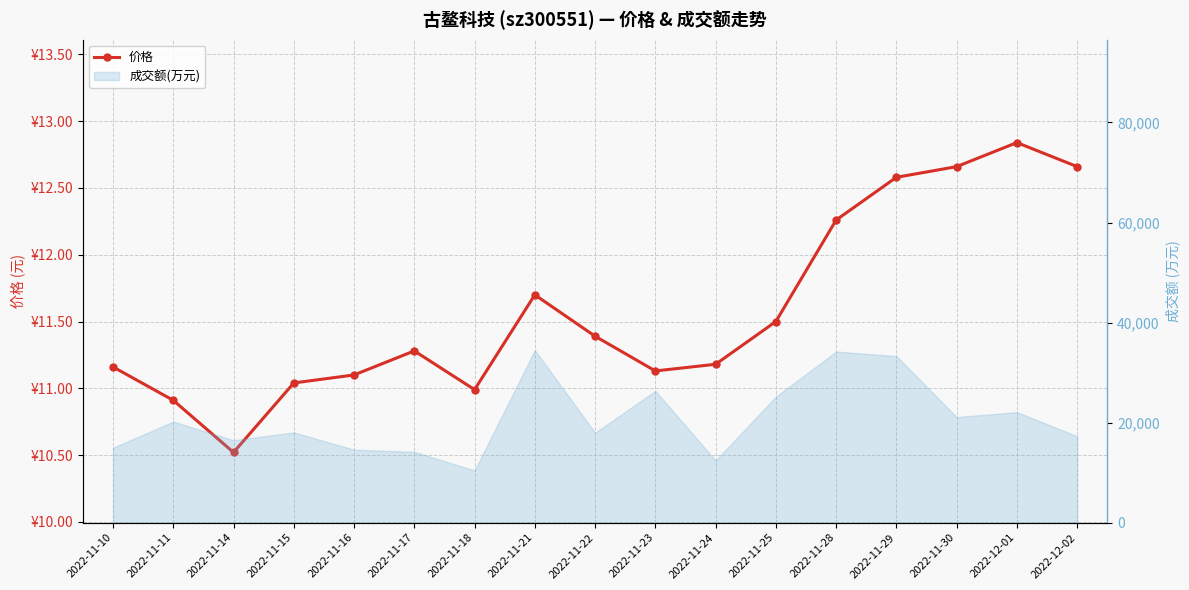

Reading left to right, list all the values displayed in this chart.

11.2	10.9	10.5	11.0	11.1	11.3	11.0	11.7	11.4	11.1	11.2	11.5	12.3	12.6	12.7	12.8	12.7